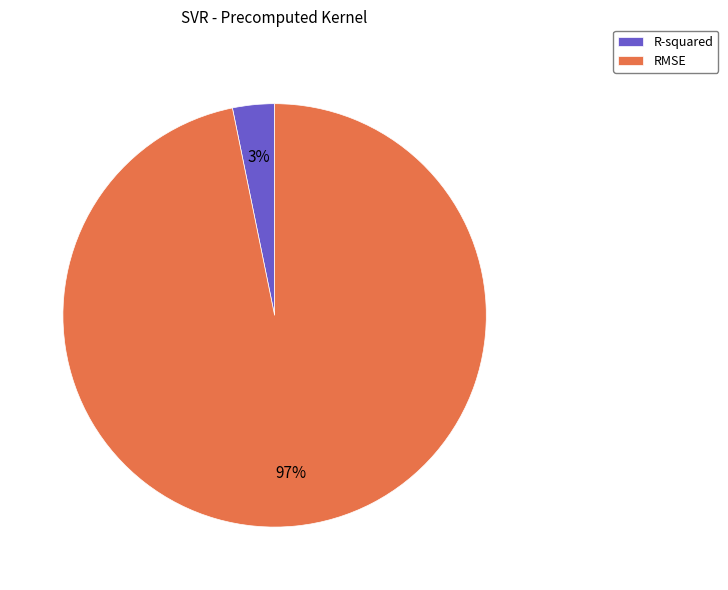

To the nearest percent, what portion does R-squared represent?

3%